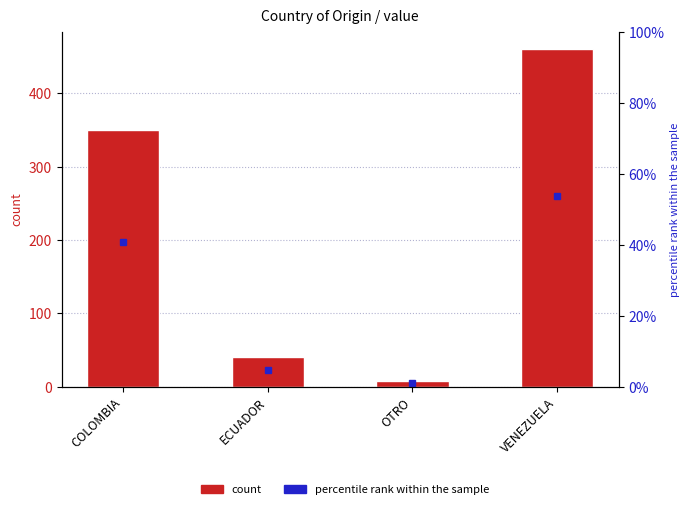

What is the maximum value shown in the chart?

461.0